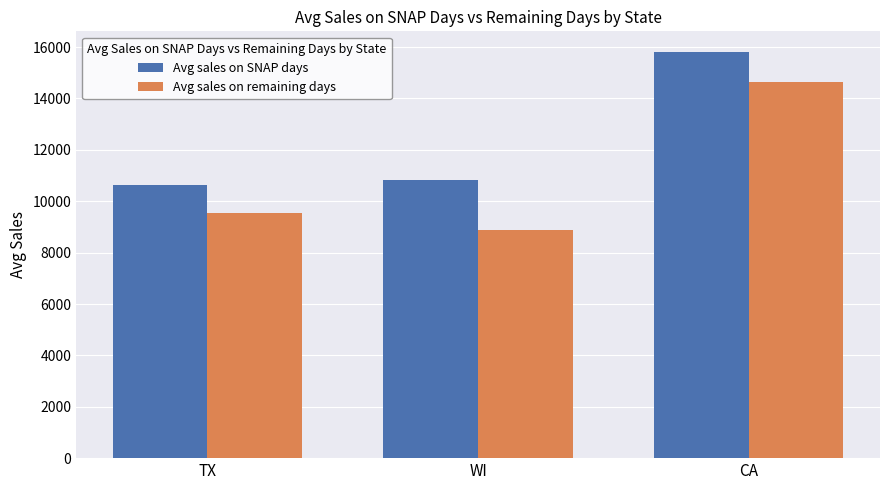

What are all the series names shown in the legend?

Avg sales on SNAP days, Avg sales on remaining days